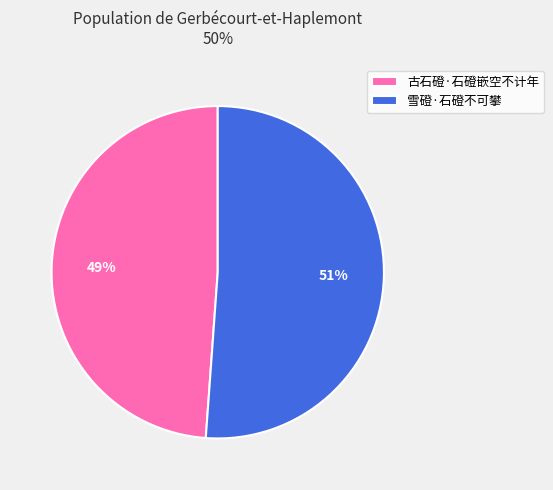

Combined, do 古石磴·石磴嵌空不计年 and 雪磴·石磴不可攀 account for over 50%?

Yes